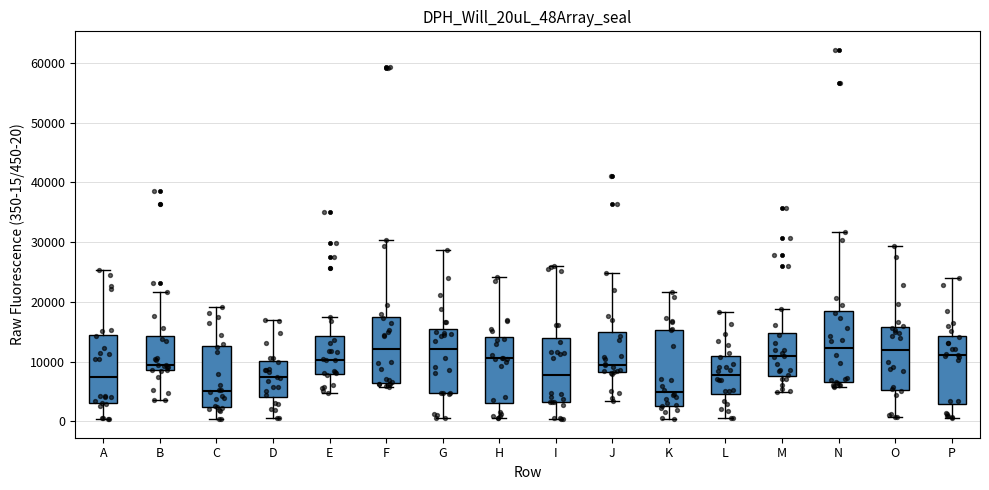

Reading left to right, read every box against the y-axis: the position of its median line, the range the box covers, and the ends of its whiskers. The values are not printed on the chart, so give them approximately, as read against the axis.

A: median 7000, box 3000 to 14000, whiskers 0 to 25000
B: median 9000 (just above the box's lower edge), box 9000 to 14000, whiskers 4000 to 22000
C: median 5000, box 2000 to 13000, whiskers 0 to 19000
D: median 7000, box 4000 to 10000, whiskers 1000 to 17000
E: median 10000, box 8000 to 14000, whiskers 5000 to 17000
F: median 12000, box 6000 to 17000, whiskers 6000 (just below the box's lower edge) to 30000
G: median 12000, box 5000 to 15000, whiskers 1000 to 29000
H: median 11000, box 3000 to 14000, whiskers 1000 to 24000
I: median 8000, box 3000 to 14000, whiskers 0 to 26000
J: median 10000, box 8000 to 15000, whiskers 3000 to 25000
K: median 5000, box 3000 to 15000, whiskers 0 to 22000
L: median 8000, box 5000 to 11000, whiskers 1000 to 18000
M: median 11000, box 8000 to 15000, whiskers 5000 to 19000
N: median 12000, box 7000 to 18000, whiskers 6000 to 32000
O: median 12000, box 5000 to 16000, whiskers 1000 to 29000
P: median 11000, box 3000 to 14000, whiskers 1000 to 24000